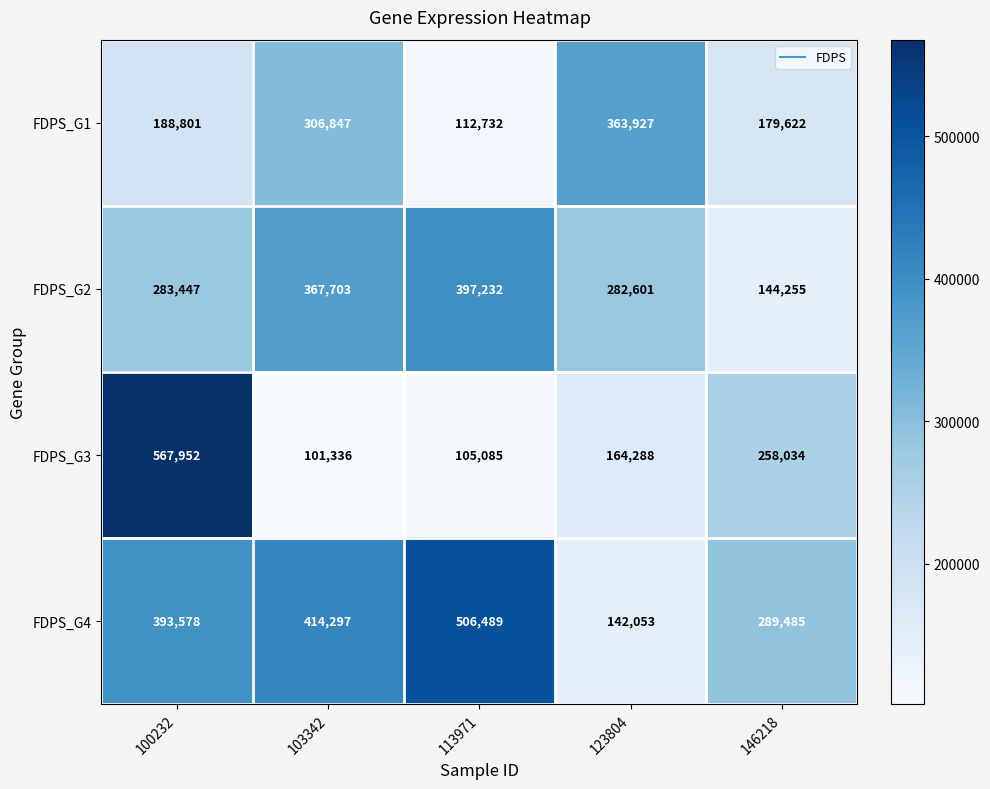

What is the difference between the FDPS_G4 values at 113971 and 103342?

92192